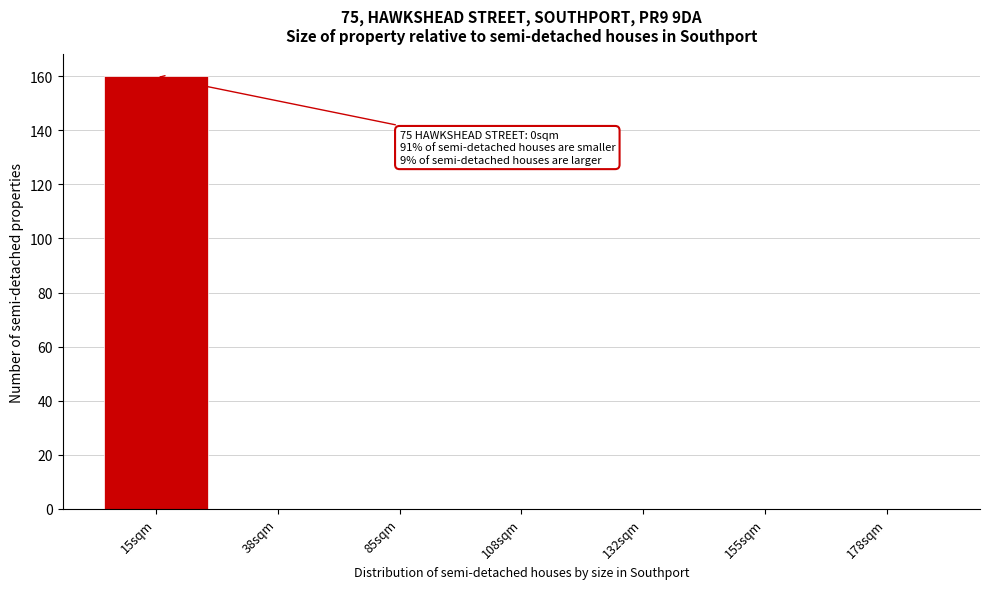

Reading right to left, list all the values displayed in this chart.

178sqm=0	155sqm=0	132sqm=0	108sqm=0	85sqm=0	38sqm=0	15sqm=160